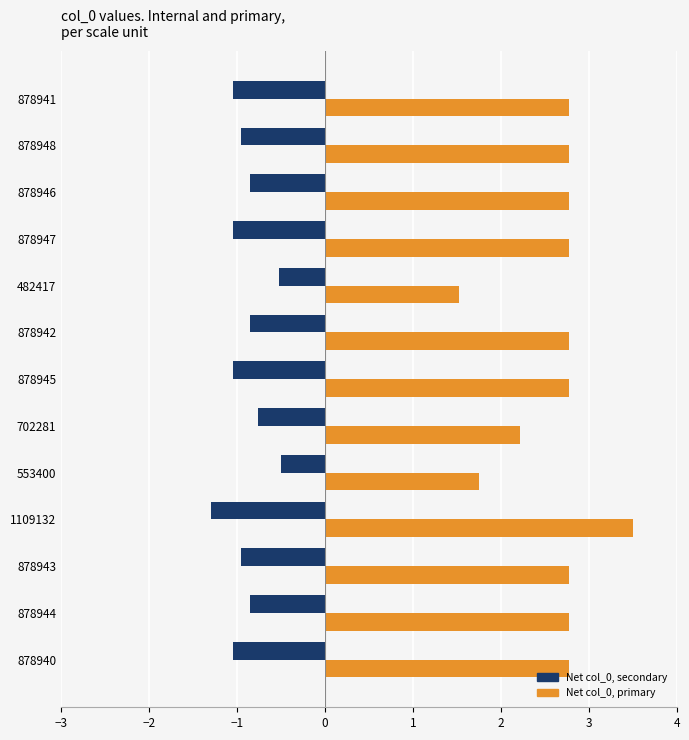

Is it true that Net col_0, primary equals 2.8 at 878942?

True